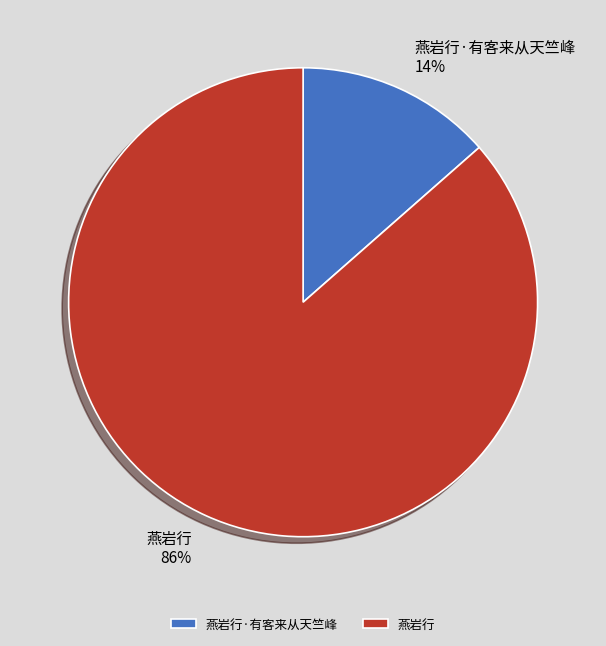

How many slices are in this pie chart?

2